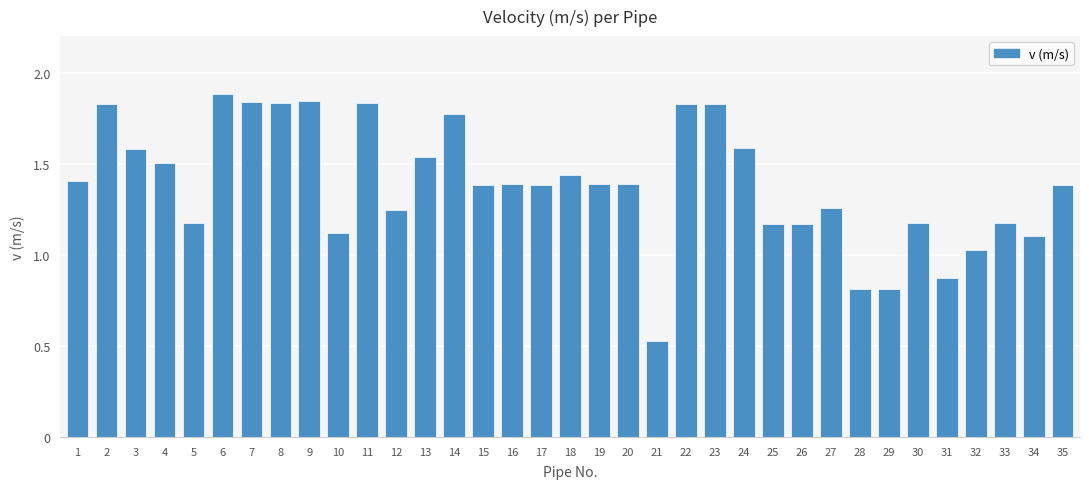

Where is the data nearest to the value 1?

32